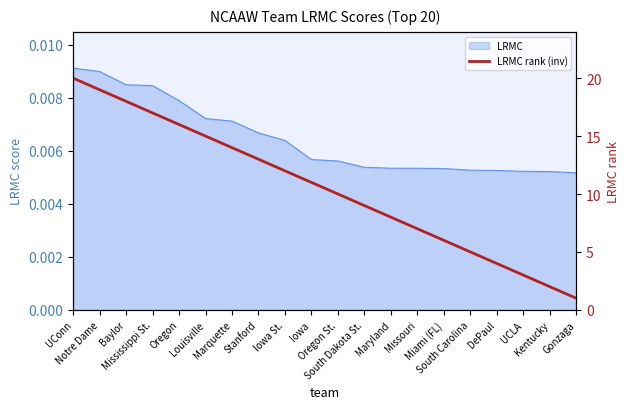

List the labels in order of value, smallest first.

Gonzaga, Kentucky, UCLA, DePaul, South Carolina, Miami (FL), Missouri, Maryland, South Dakota St., Oregon St., Iowa, Iowa St., Stanford, Marquette, Louisville, Oregon, Mississippi St., Baylor, Notre Dame, UConn